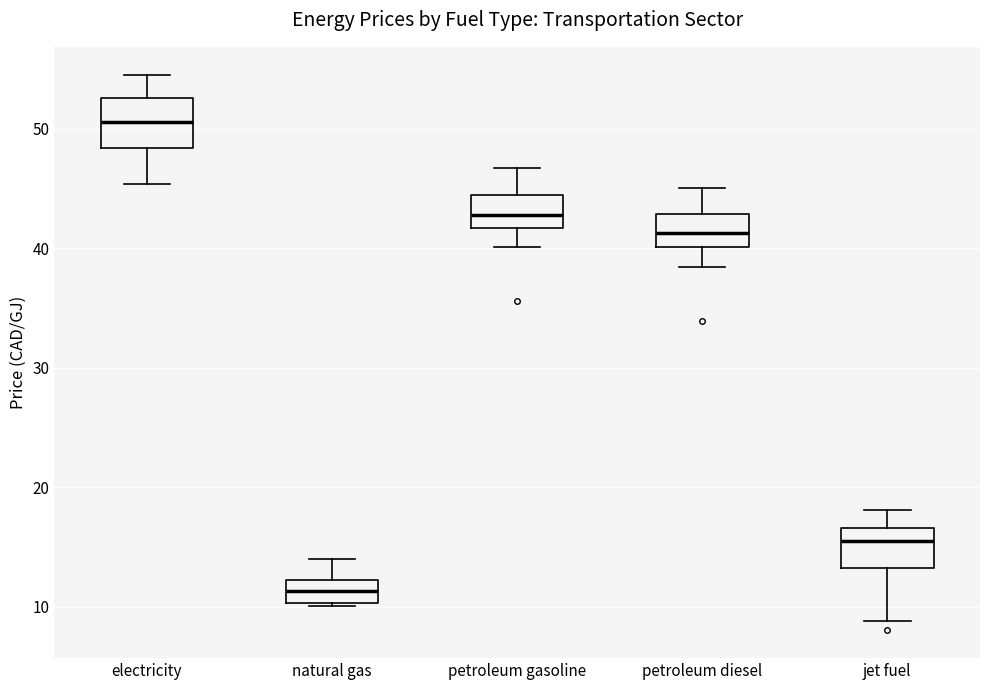

Which box's median line is the lowest?

natural gas